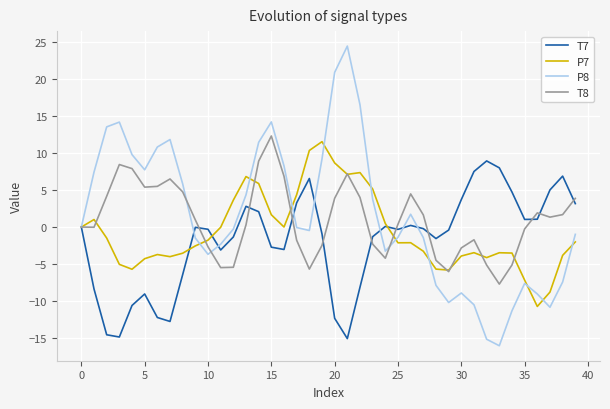

What is the maximum value for P8?

24.5